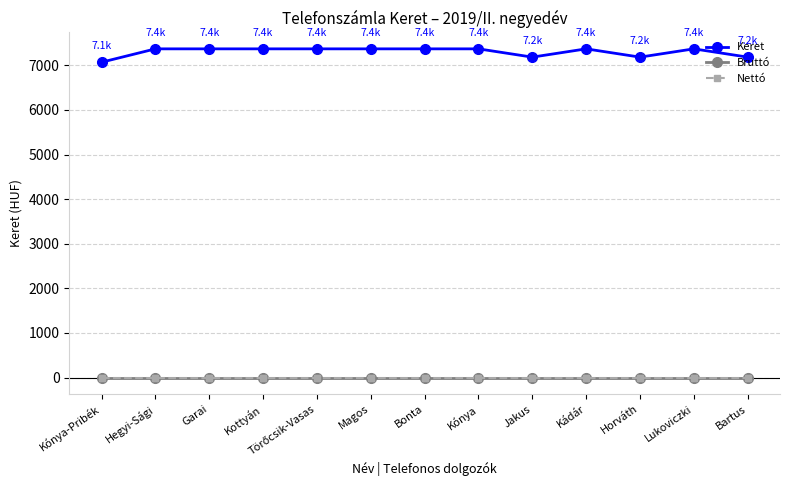

What is the value of the Keret point at the 3rd from the left?

7368.3